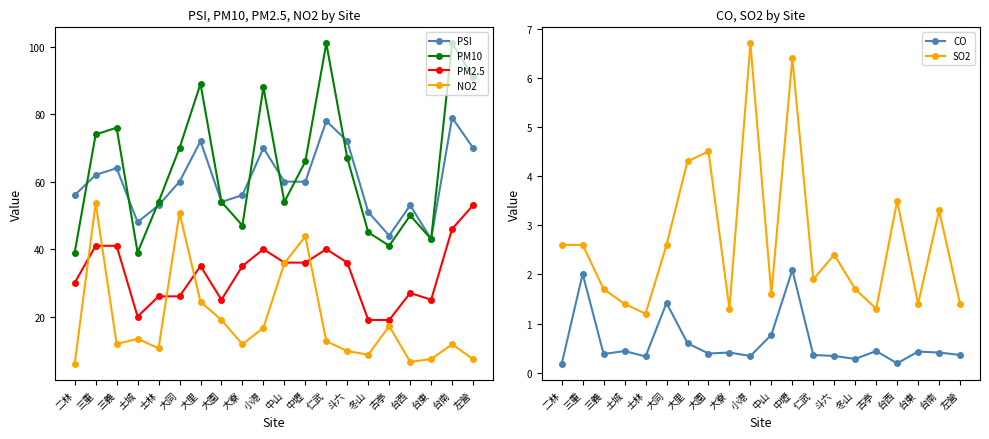

What are all the series names shown in the legend?

PSI, PM10, PM2.5, NO2, CO, SO2